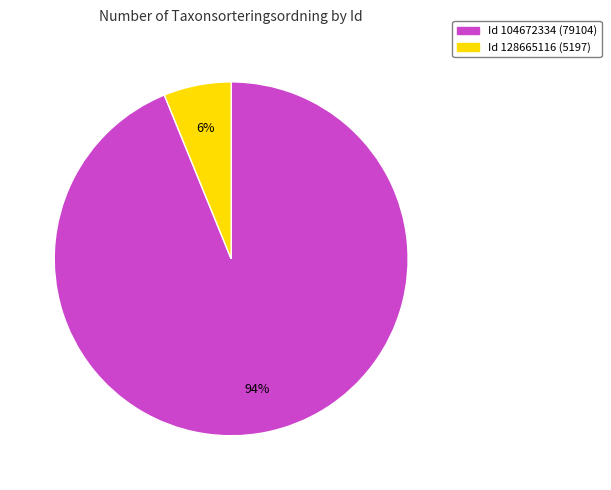

To the nearest percent, what is the average slice percentage?

50%